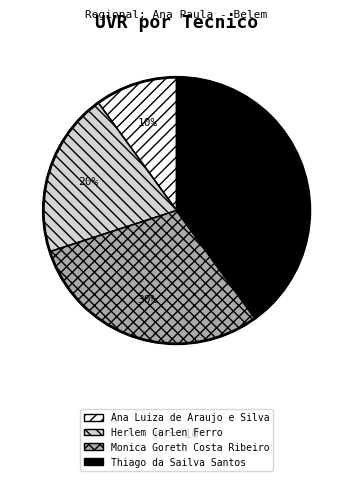

Does Monica Goreth Costa Ribeiro account for over 50% of the chart?

No